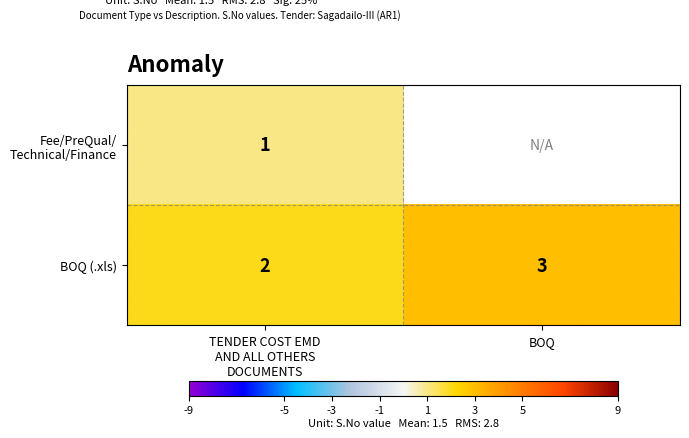

The value of BOQ (.xls) at BOQ is 3. True or false?

True